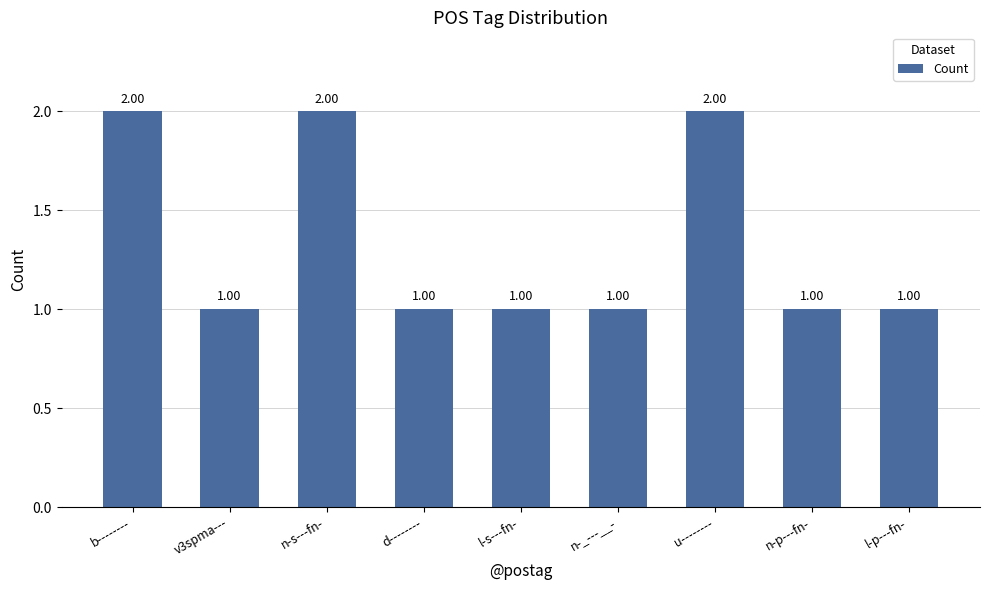

What value does the data have at n-_---__-?

1